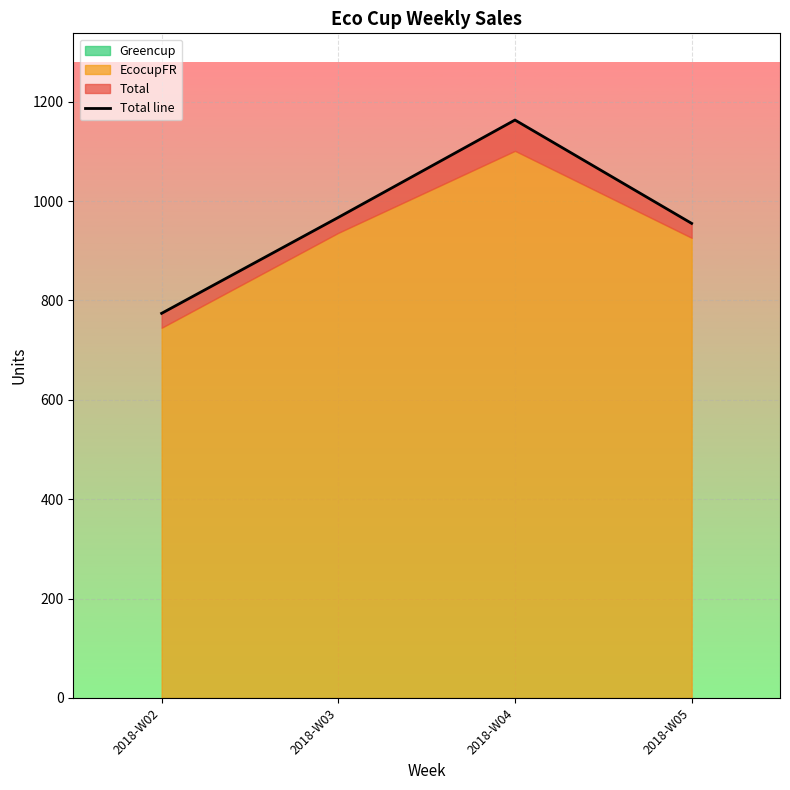

The chart shows a value of 967 at 2018-W03. True or false?

True